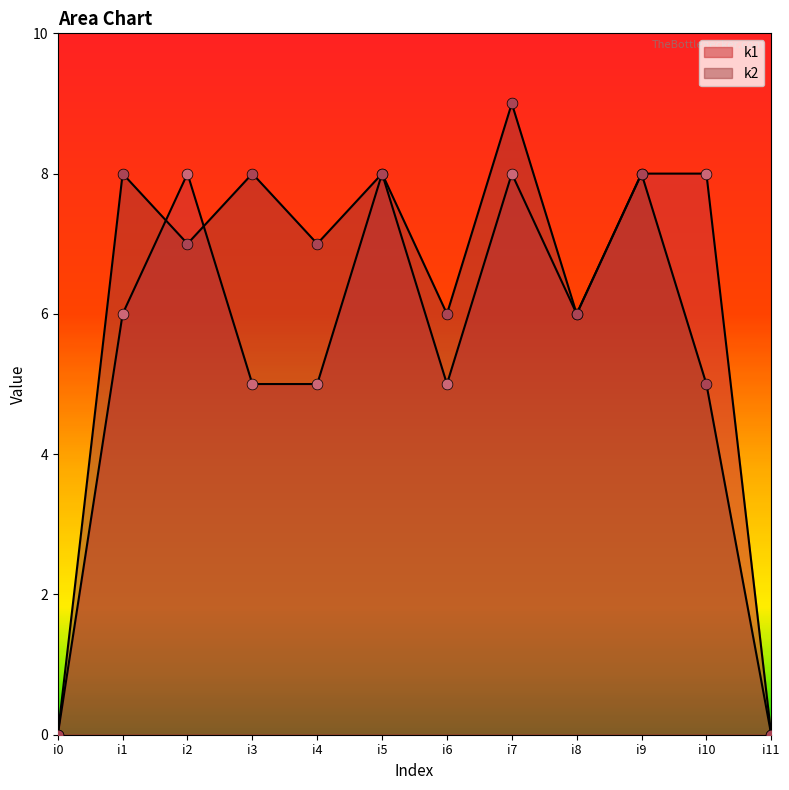

Which series has the largest Y range (max minus min)?

k2